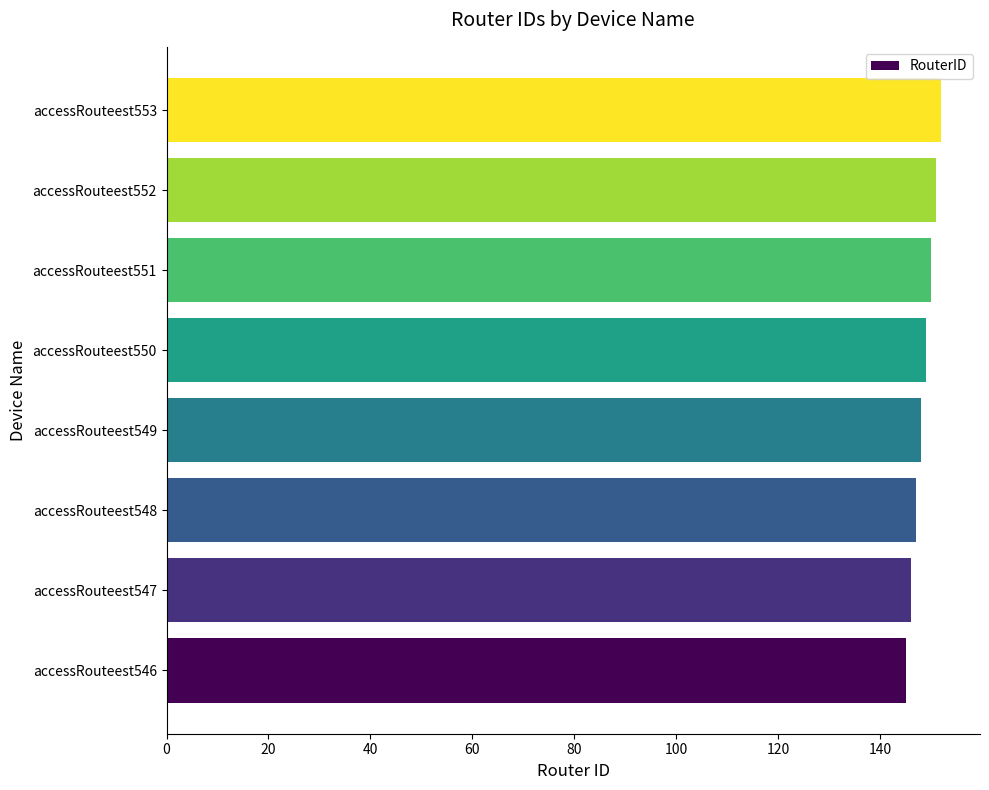

Reading top to bottom, transcribe all the data shown in this chart.

152	151	150	149	148	147	146	145